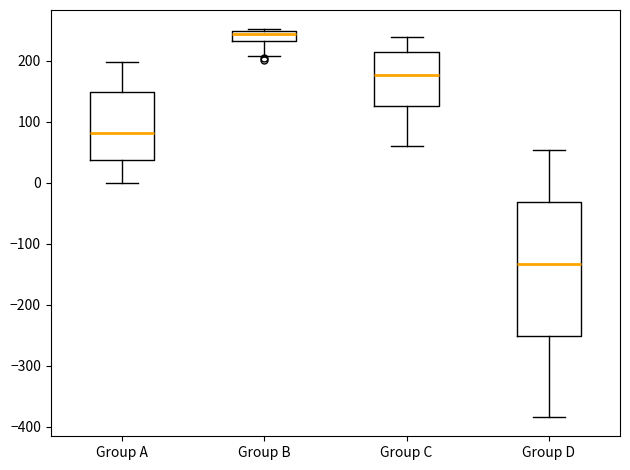

Which box's median line is the lowest?

Group D